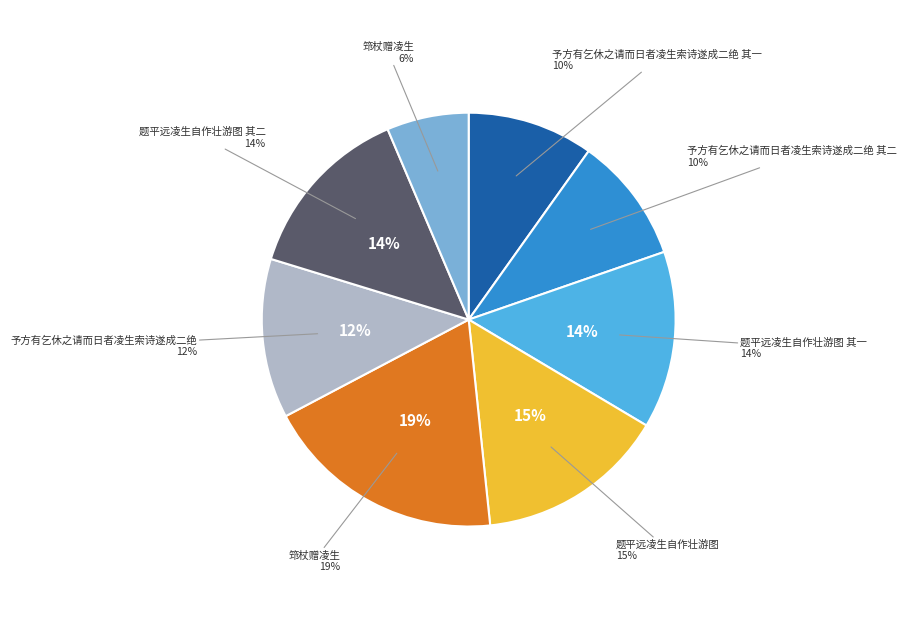

Does 题平远凌生自作壮游图 其二 represent more than half of the total?

No